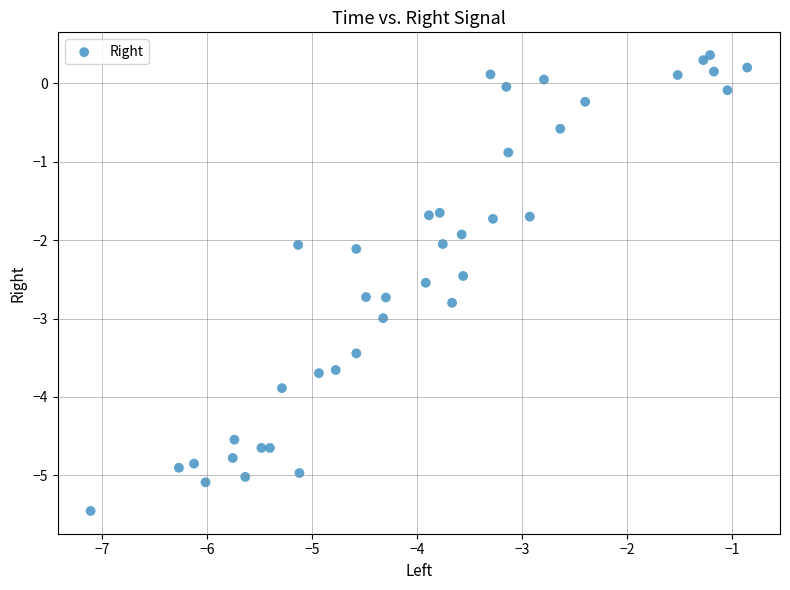

What is the range of Y values (max minus min)?

5.8